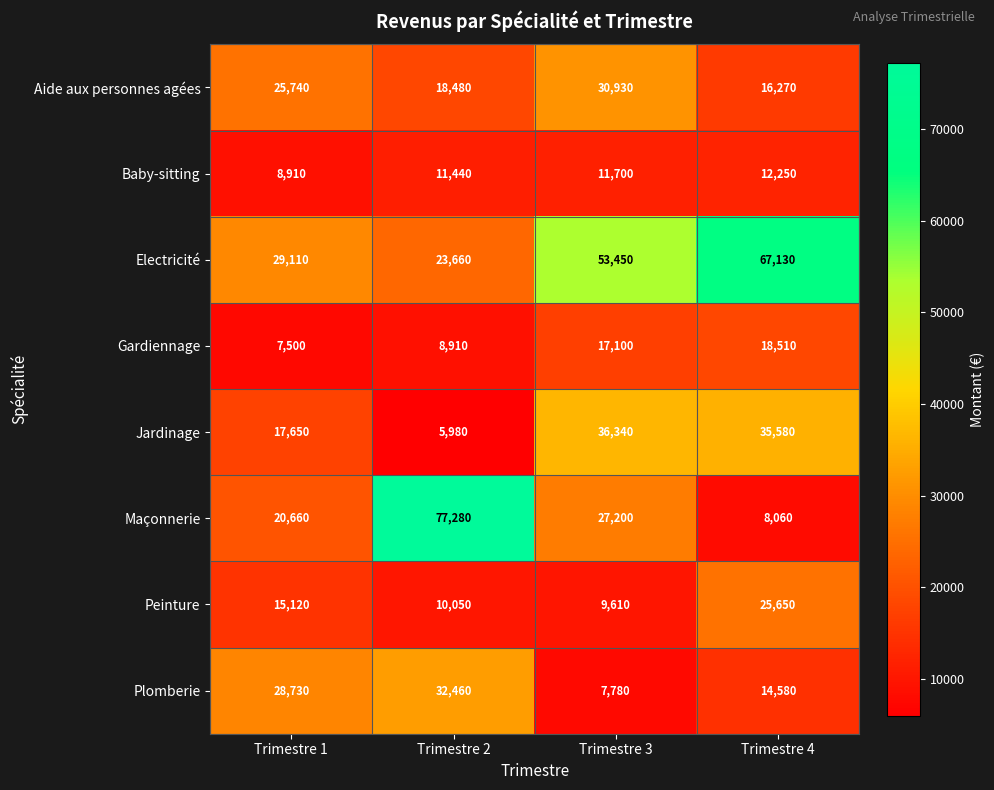

What is the difference between the maximum and minimum values in the Plomberie series?

24680